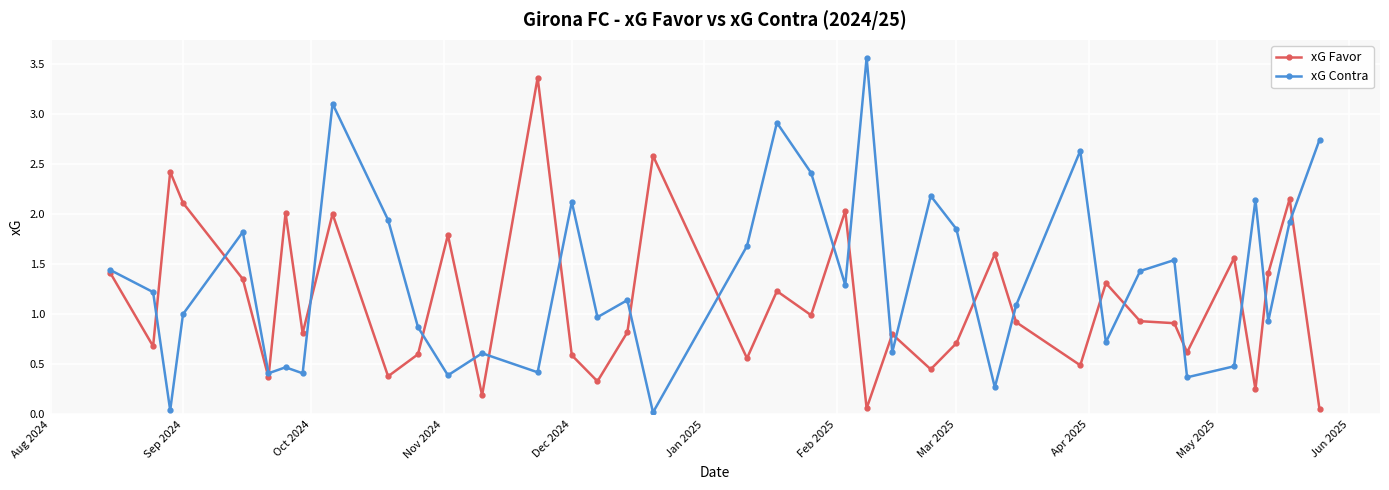

How many series are shown in this chart?

2